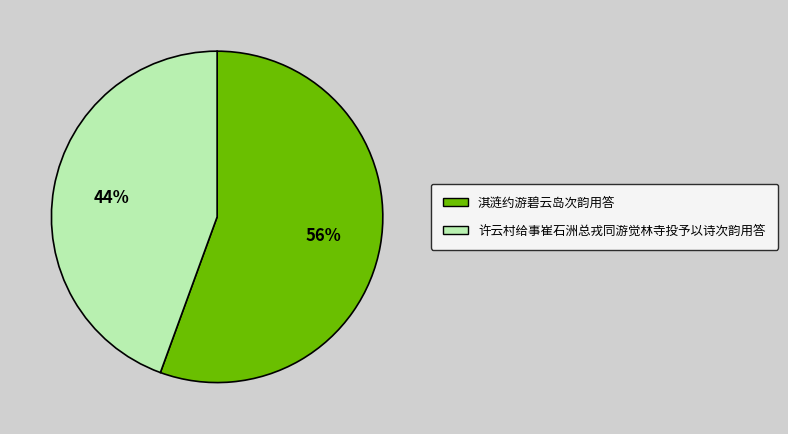

To the nearest percent, what percentage of the pie is 淇涟约游碧云岛次韵用答?

56%